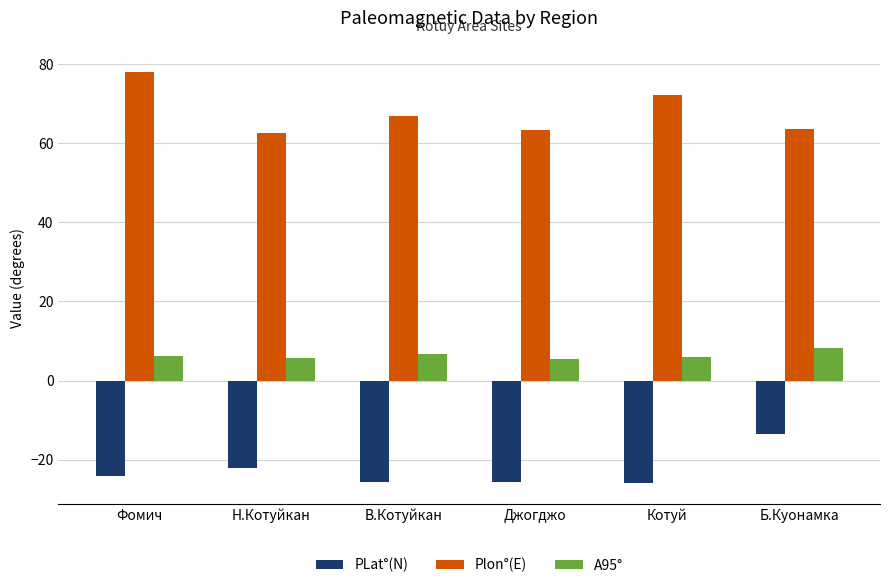

What is the difference between the second highest and second lowest values in the PLat°(N) series?

3.4